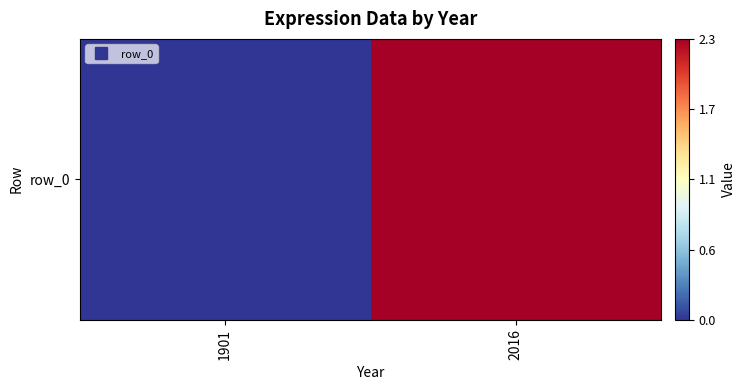

Where does the data first go above 2?

2016